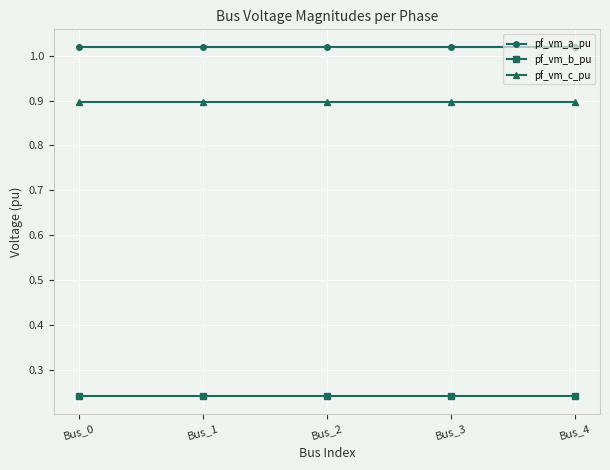

True or false: pf_vm_a_pu has more than 2 interior local peaks.

False